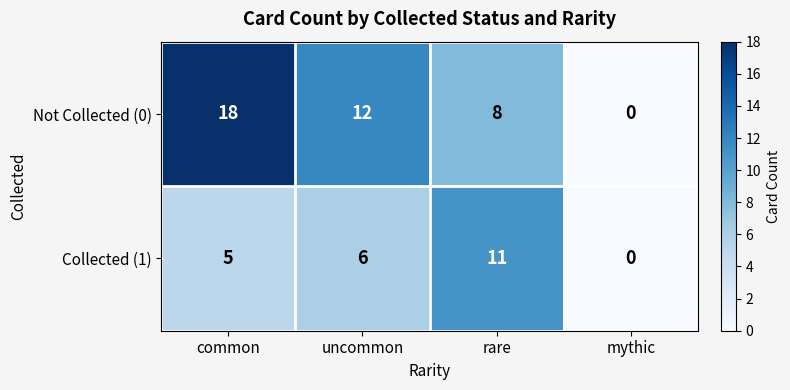

At how many categories does at least one series exceed 3?

3